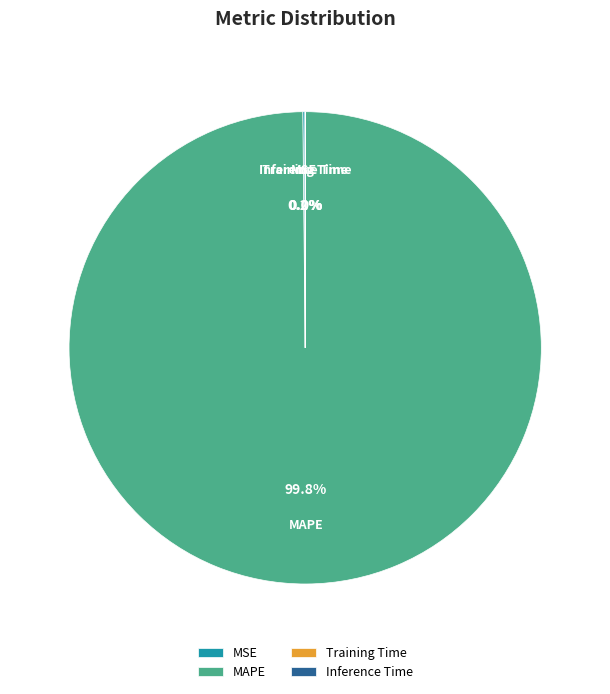

Which category has the biggest portion of the pie?

MAPE